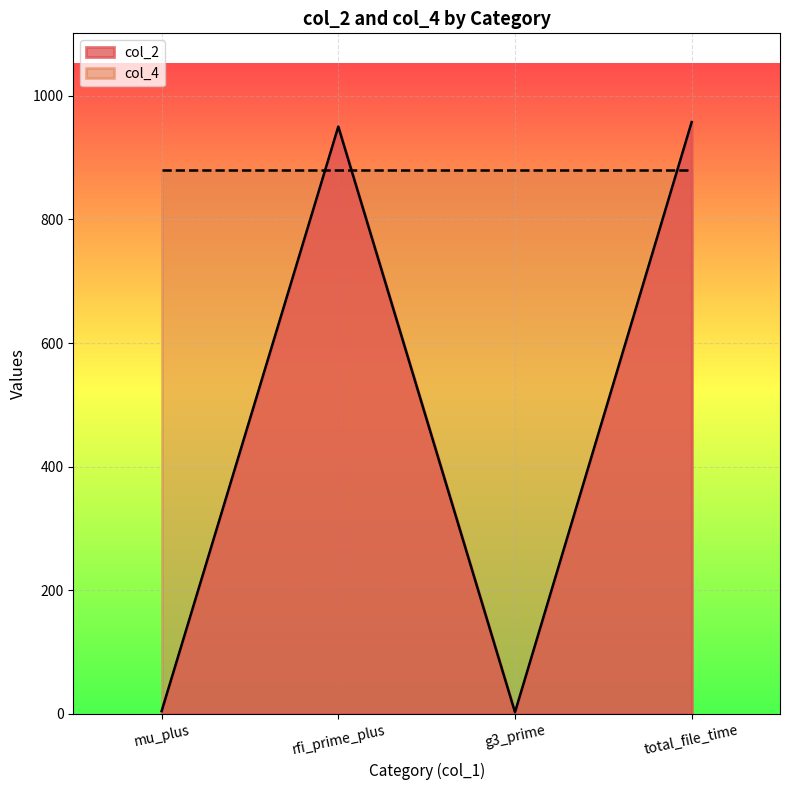

Rank the categories by value from lowest to highest.

g3_prime, mu_plus, rfi_prime_plus, total_file_time